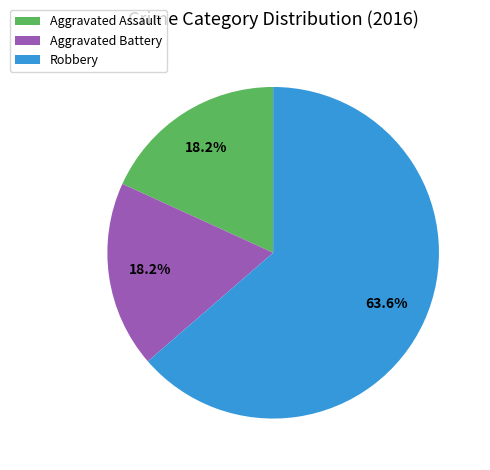

Which category has the biggest portion of the pie?

Robbery